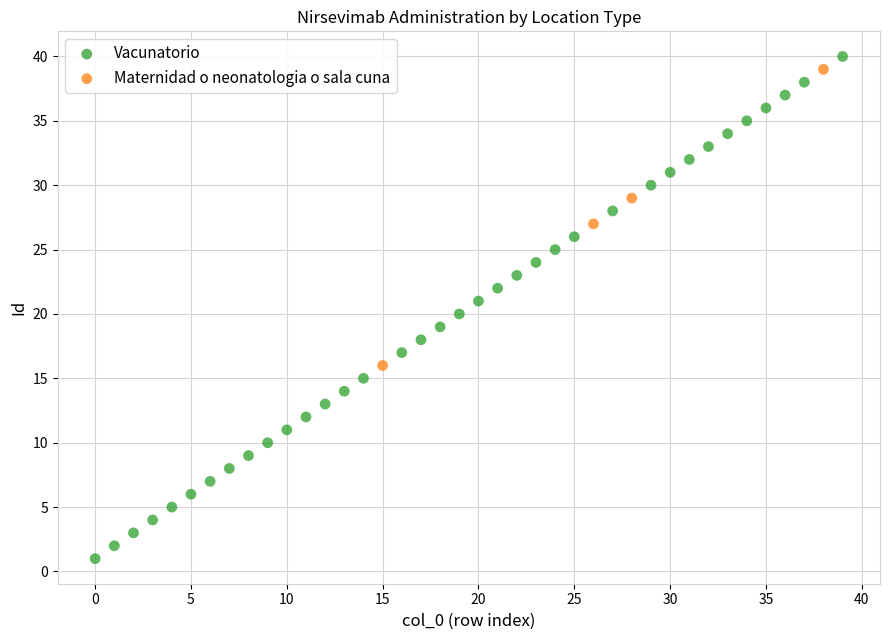

Which series contains the lowest Y value?

Vacunatorio